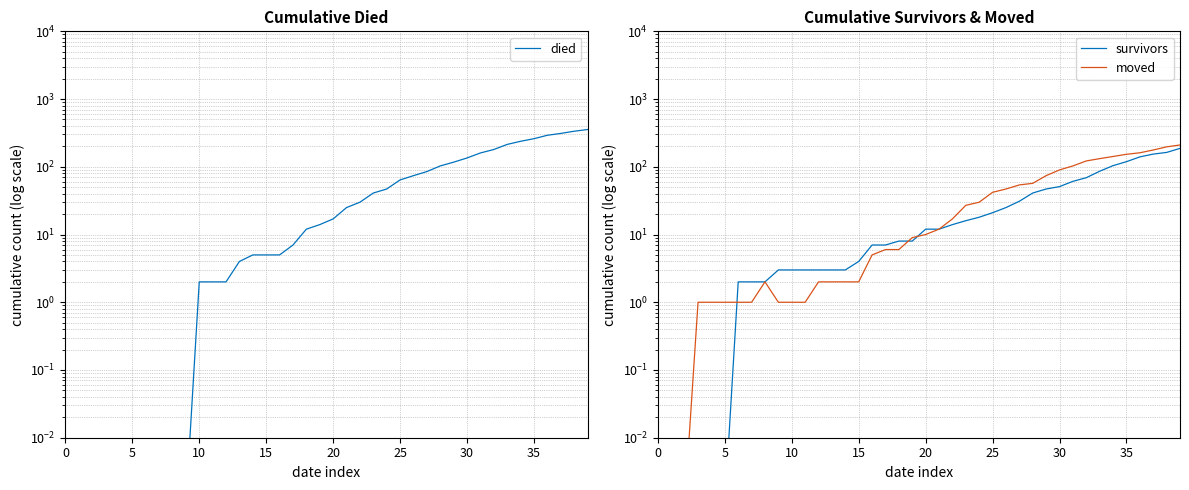

At 30, list the series in order from largest to smallest.

survivors, moved, died